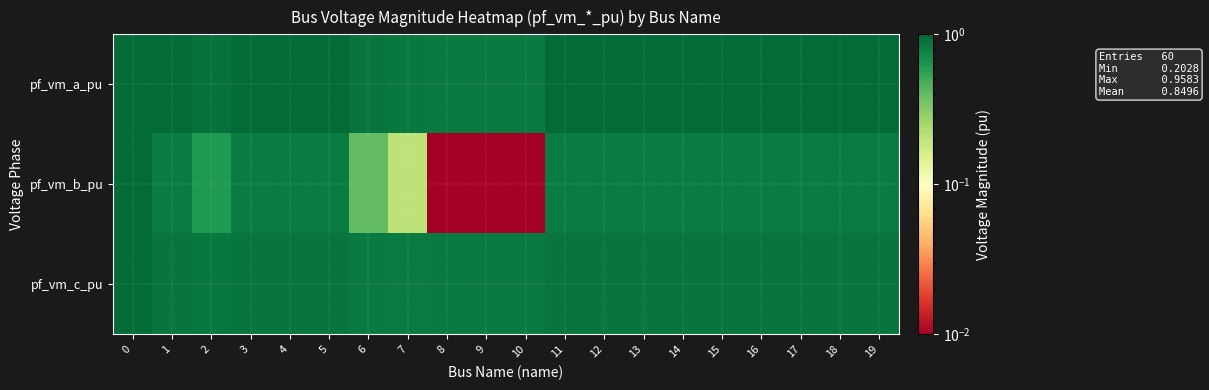

Which series has the largest range (max minus min)?

pf_vm_b_pu